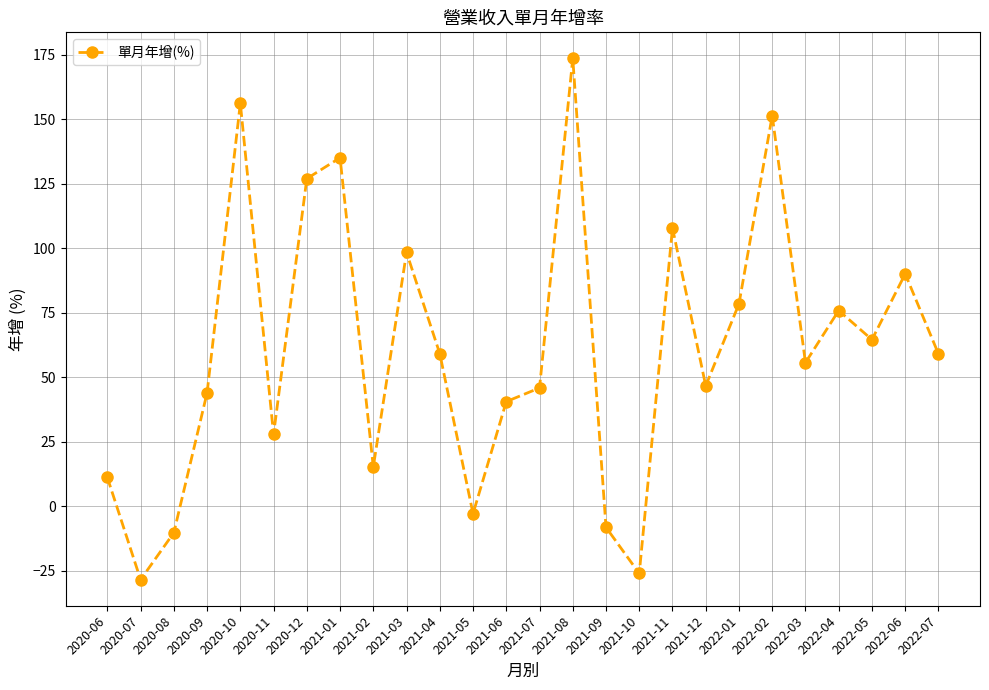

What position from the left is 2021-12?

19